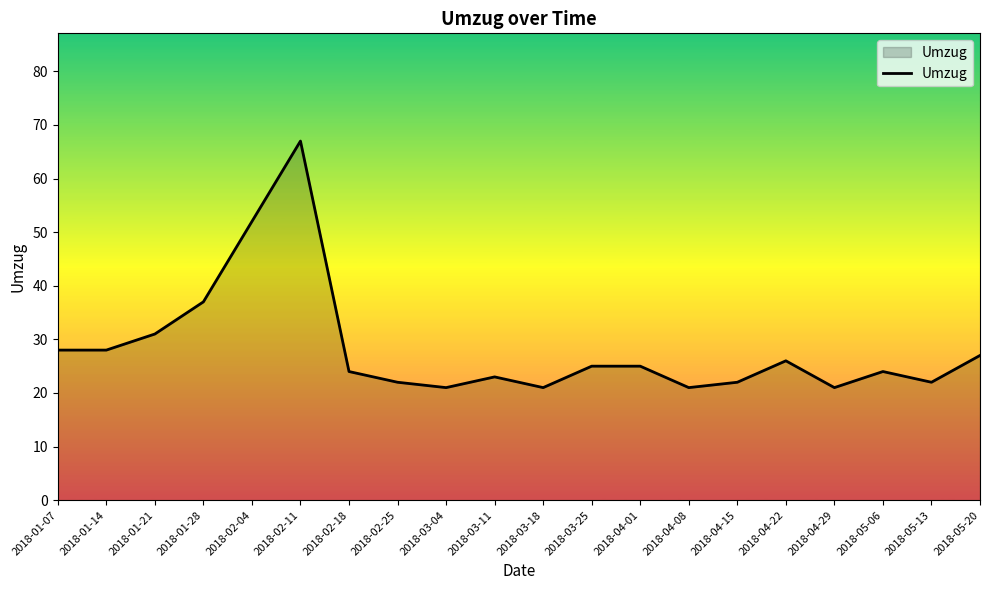

What is the smallest value displayed?

21